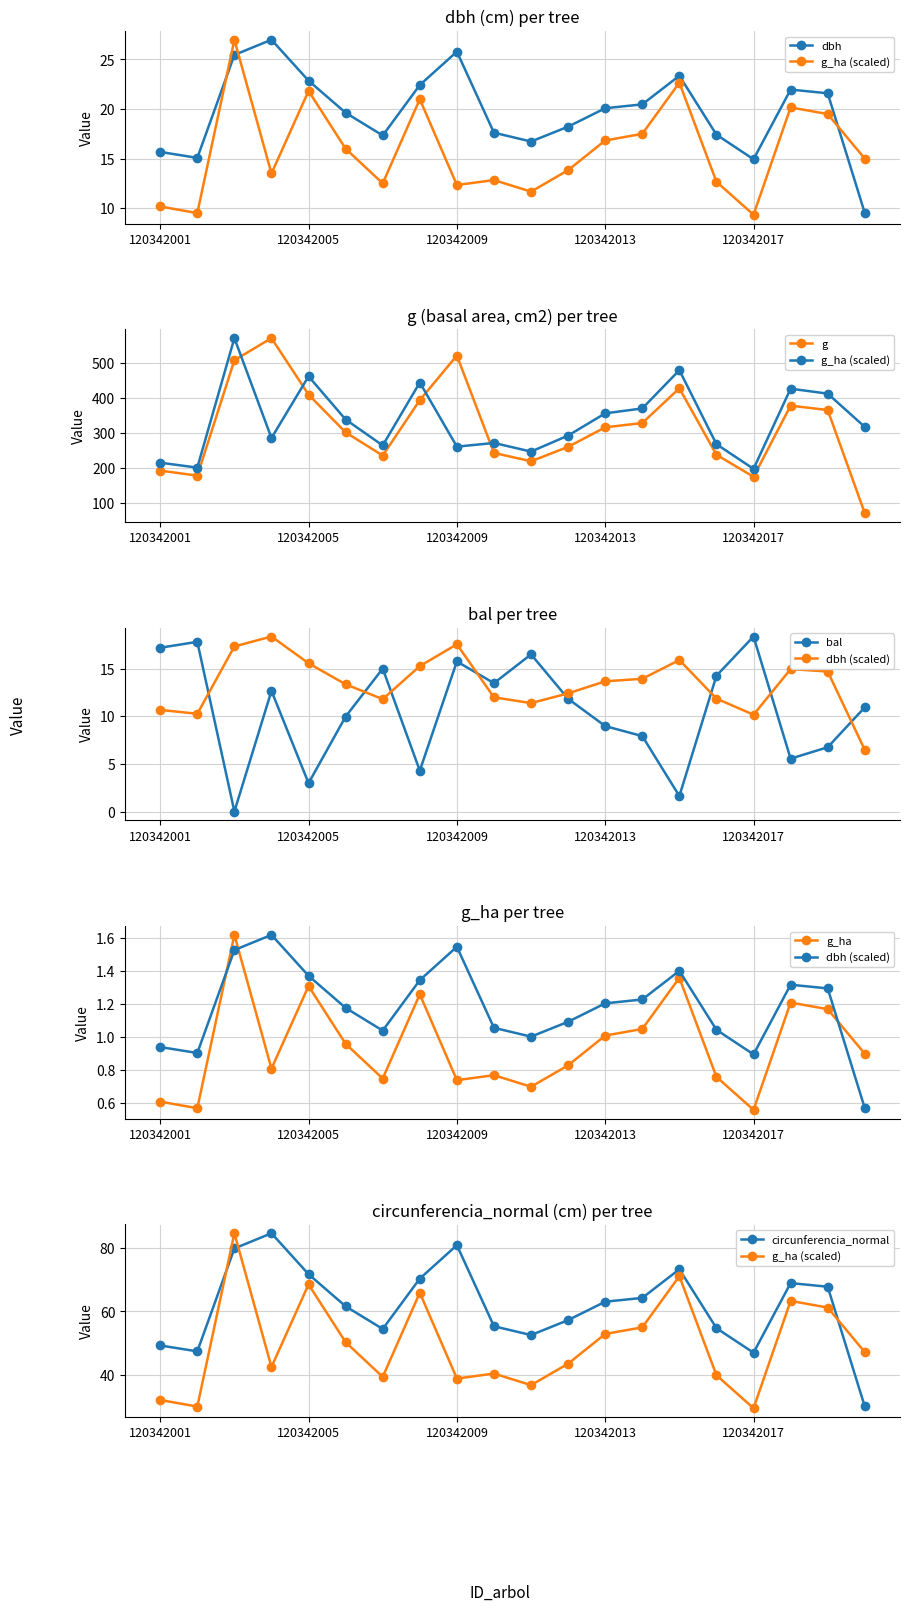

Which has a higher value, 120342019 or 120342015?

120342015